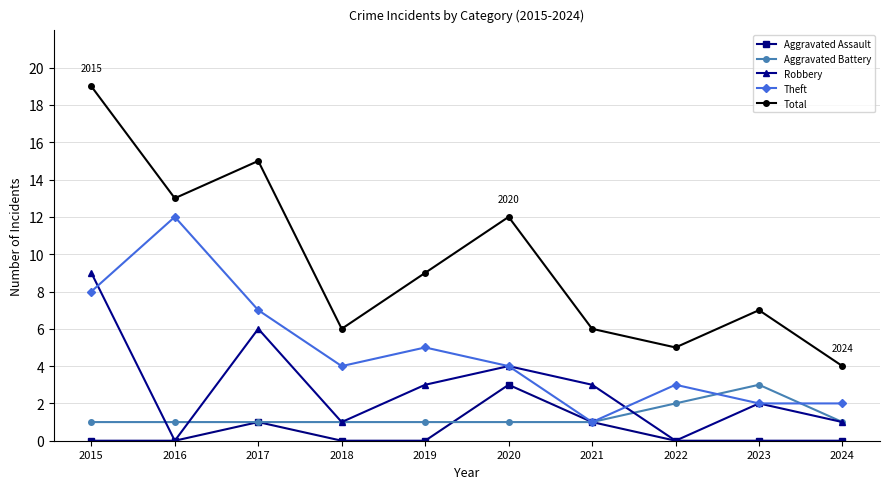

What value does the Total series have at 2019, to the nearest 5?

10